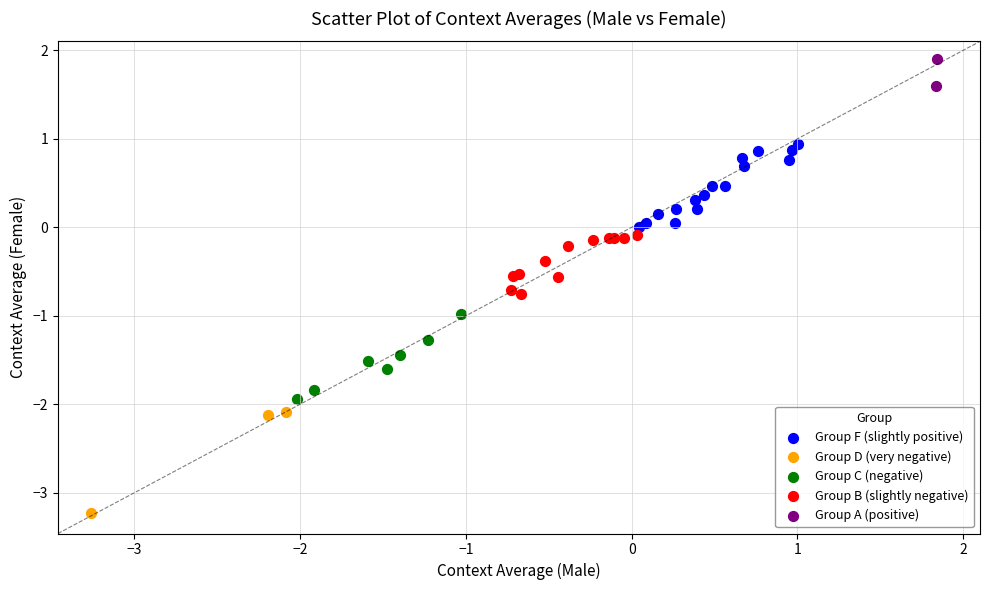

Which series contains the highest Y value?

Group A (positive)